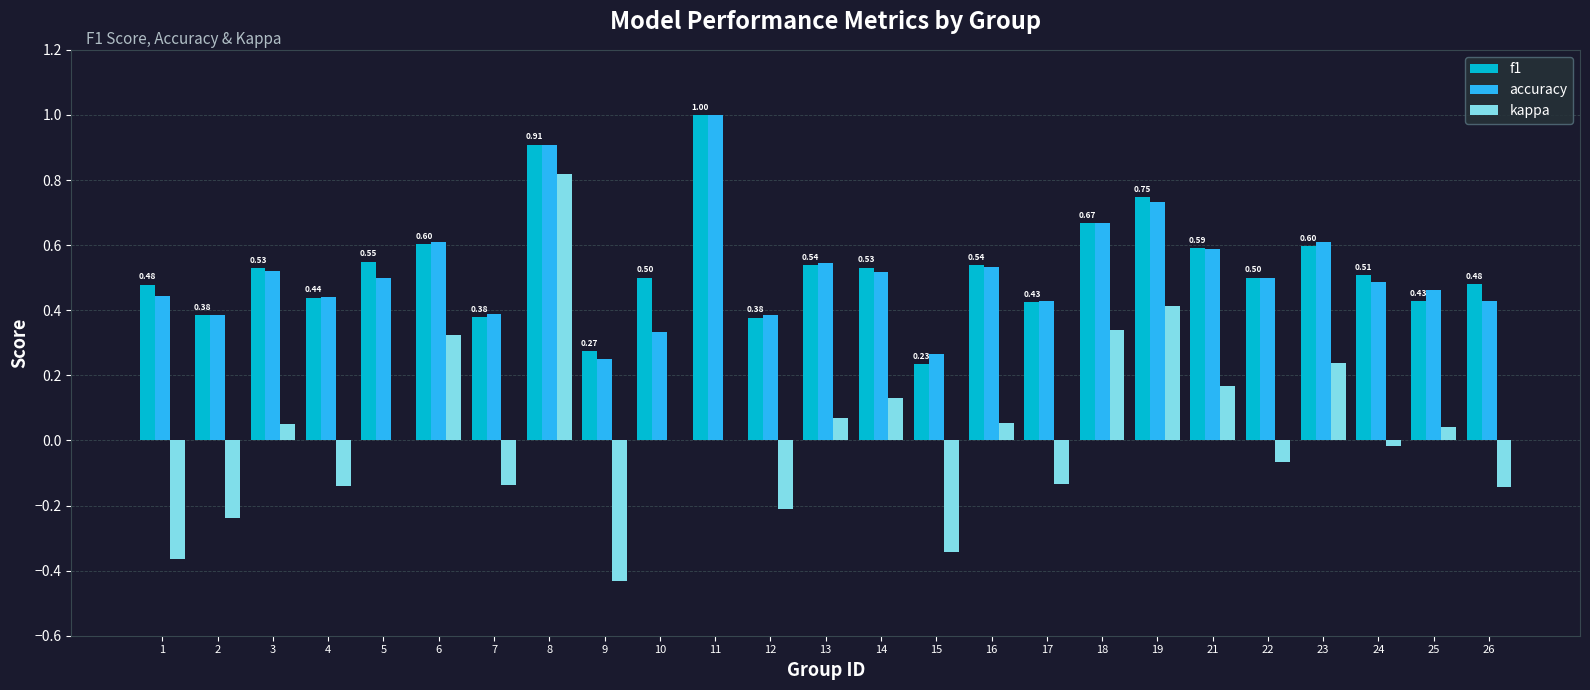

Which series has the largest range (max minus min)?

kappa